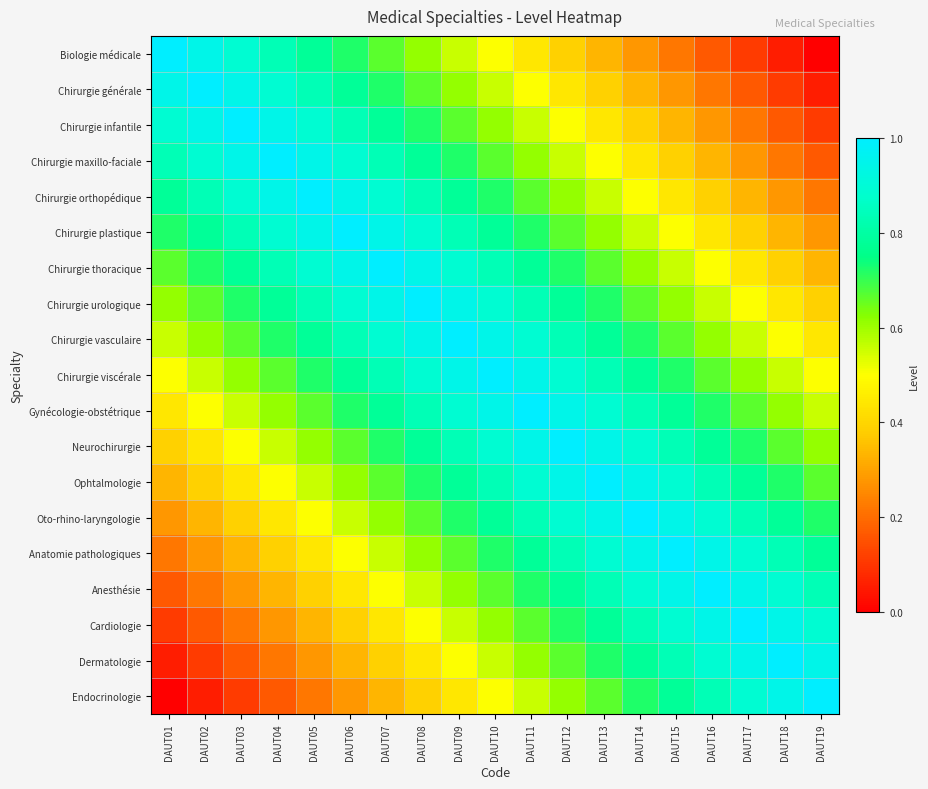

Reading left to right, list all the values displayed in this chart.

Biologie médicale: DAUT01=1.0	DAUT02=0.9	DAUT03=0.9	DAUT04=0.8	DAUT05=0.8	DAUT06=0.7	DAUT07=0.7	DAUT08=0.6	DAUT09=0.6	DAUT10=0.5	DAUT11=0.4	DAUT12=0.4	DAUT13=0.3	DAUT14=0.3	DAUT15=0.2	DAUT16=0.2	DAUT17=0.1	DAUT18=0.1	DAUT19=0.0
Chirurgie générale: DAUT01=0.9	DAUT02=1.0	DAUT03=0.9	DAUT04=0.9	DAUT05=0.8	DAUT06=0.8	DAUT07=0.7	DAUT08=0.7	DAUT09=0.6	DAUT10=0.6	DAUT11=0.5	DAUT12=0.4	DAUT13=0.4	DAUT14=0.3	DAUT15=0.3	DAUT16=0.2	DAUT17=0.2	DAUT18=0.1	DAUT19=0.1
Chirurgie infantile: DAUT01=0.9	DAUT02=0.9	DAUT03=1.0	DAUT04=0.9	DAUT05=0.9	DAUT06=0.8	DAUT07=0.8	DAUT08=0.7	DAUT09=0.7	DAUT10=0.6	DAUT11=0.6	DAUT12=0.5	DAUT13=0.4	DAUT14=0.4	DAUT15=0.3	DAUT16=0.3	DAUT17=0.2	DAUT18=0.2	DAUT19=0.1
Chirurgie maxillo-faciale: DAUT01=0.8	DAUT02=0.9	DAUT03=0.9	DAUT04=1.0	DAUT05=0.9	DAUT06=0.9	DAUT07=0.8	DAUT08=0.8	DAUT09=0.7	DAUT10=0.7	DAUT11=0.6	DAUT12=0.6	DAUT13=0.5	DAUT14=0.4	DAUT15=0.4	DAUT16=0.3	DAUT17=0.3	DAUT18=0.2	DAUT19=0.2
Chirurgie orthopédique: DAUT01=0.8	DAUT02=0.8	DAUT03=0.9	DAUT04=0.9	DAUT05=1.0	DAUT06=0.9	DAUT07=0.9	DAUT08=0.8	DAUT09=0.8	DAUT10=0.7	DAUT11=0.7	DAUT12=0.6	DAUT13=0.6	DAUT14=0.5	DAUT15=0.4	DAUT16=0.4	DAUT17=0.3	DAUT18=0.3	DAUT19=0.2
Chirurgie plastique: DAUT01=0.7	DAUT02=0.8	DAUT03=0.8	DAUT04=0.9	DAUT05=0.9	DAUT06=1.0	DAUT07=0.9	DAUT08=0.9	DAUT09=0.8	DAUT10=0.8	DAUT11=0.7	DAUT12=0.7	DAUT13=0.6	DAUT14=0.6	DAUT15=0.5	DAUT16=0.4	DAUT17=0.4	DAUT18=0.3	DAUT19=0.3
Chirurgie thoracique: DAUT01=0.7	DAUT02=0.7	DAUT03=0.8	DAUT04=0.8	DAUT05=0.9	DAUT06=0.9	DAUT07=1.0	DAUT08=0.9	DAUT09=0.9	DAUT10=0.8	DAUT11=0.8	DAUT12=0.7	DAUT13=0.7	DAUT14=0.6	DAUT15=0.6	DAUT16=0.5	DAUT17=0.4	DAUT18=0.4	DAUT19=0.3
Chirurgie urologique: DAUT01=0.6	DAUT02=0.7	DAUT03=0.7	DAUT04=0.8	DAUT05=0.8	DAUT06=0.9	DAUT07=0.9	DAUT08=1.0	DAUT09=0.9	DAUT10=0.9	DAUT11=0.8	DAUT12=0.8	DAUT13=0.7	DAUT14=0.7	DAUT15=0.6	DAUT16=0.6	DAUT17=0.5	DAUT18=0.4	DAUT19=0.4
Chirurgie vasculaire: DAUT01=0.6	DAUT02=0.6	DAUT03=0.7	DAUT04=0.7	DAUT05=0.8	DAUT06=0.8	DAUT07=0.9	DAUT08=0.9	DAUT09=1.0	DAUT10=0.9	DAUT11=0.9	DAUT12=0.8	DAUT13=0.8	DAUT14=0.7	DAUT15=0.7	DAUT16=0.6	DAUT17=0.6	DAUT18=0.5	DAUT19=0.4
Chirurgie viscérale: DAUT01=0.5	DAUT02=0.6	DAUT03=0.6	DAUT04=0.7	DAUT05=0.7	DAUT06=0.8	DAUT07=0.8	DAUT08=0.9	DAUT09=0.9	DAUT10=1.0	DAUT11=0.9	DAUT12=0.9	DAUT13=0.8	DAUT14=0.8	DAUT15=0.7	DAUT16=0.7	DAUT17=0.6	DAUT18=0.6	DAUT19=0.5
Gynécologie-obstétrique: DAUT01=0.4	DAUT02=0.5	DAUT03=0.6	DAUT04=0.6	DAUT05=0.7	DAUT06=0.7	DAUT07=0.8	DAUT08=0.8	DAUT09=0.9	DAUT10=0.9	DAUT11=1.0	DAUT12=0.9	DAUT13=0.9	DAUT14=0.8	DAUT15=0.8	DAUT16=0.7	DAUT17=0.7	DAUT18=0.6	DAUT19=0.6
Neurochirurgie: DAUT01=0.4	DAUT02=0.4	DAUT03=0.5	DAUT04=0.6	DAUT05=0.6	DAUT06=0.7	DAUT07=0.7	DAUT08=0.8	DAUT09=0.8	DAUT10=0.9	DAUT11=0.9	DAUT12=1.0	DAUT13=0.9	DAUT14=0.9	DAUT15=0.8	DAUT16=0.8	DAUT17=0.7	DAUT18=0.7	DAUT19=0.6
Ophtalmologie: DAUT01=0.3	DAUT02=0.4	DAUT03=0.4	DAUT04=0.5	DAUT05=0.6	DAUT06=0.6	DAUT07=0.7	DAUT08=0.7	DAUT09=0.8	DAUT10=0.8	DAUT11=0.9	DAUT12=0.9	DAUT13=1.0	DAUT14=0.9	DAUT15=0.9	DAUT16=0.8	DAUT17=0.8	DAUT18=0.7	DAUT19=0.7
Oto-rhino-laryngologie: DAUT01=0.3	DAUT02=0.3	DAUT03=0.4	DAUT04=0.4	DAUT05=0.5	DAUT06=0.6	DAUT07=0.6	DAUT08=0.7	DAUT09=0.7	DAUT10=0.8	DAUT11=0.8	DAUT12=0.9	DAUT13=0.9	DAUT14=1.0	DAUT15=0.9	DAUT16=0.9	DAUT17=0.8	DAUT18=0.8	DAUT19=0.7
Anatomie pathologiques: DAUT01=0.2	DAUT02=0.3	DAUT03=0.3	DAUT04=0.4	DAUT05=0.4	DAUT06=0.5	DAUT07=0.6	DAUT08=0.6	DAUT09=0.7	DAUT10=0.7	DAUT11=0.8	DAUT12=0.8	DAUT13=0.9	DAUT14=0.9	DAUT15=1.0	DAUT16=0.9	DAUT17=0.9	DAUT18=0.8	DAUT19=0.8
Anesthésie: DAUT01=0.2	DAUT02=0.2	DAUT03=0.3	DAUT04=0.3	DAUT05=0.4	DAUT06=0.4	DAUT07=0.5	DAUT08=0.6	DAUT09=0.6	DAUT10=0.7	DAUT11=0.7	DAUT12=0.8	DAUT13=0.8	DAUT14=0.9	DAUT15=0.9	DAUT16=1.0	DAUT17=0.9	DAUT18=0.9	DAUT19=0.8
Cardiologie: DAUT01=0.1	DAUT02=0.2	DAUT03=0.2	DAUT04=0.3	DAUT05=0.3	DAUT06=0.4	DAUT07=0.4	DAUT08=0.5	DAUT09=0.6	DAUT10=0.6	DAUT11=0.7	DAUT12=0.7	DAUT13=0.8	DAUT14=0.8	DAUT15=0.9	DAUT16=0.9	DAUT17=1.0	DAUT18=0.9	DAUT19=0.9
Dermatologie: DAUT01=0.1	DAUT02=0.1	DAUT03=0.2	DAUT04=0.2	DAUT05=0.3	DAUT06=0.3	DAUT07=0.4	DAUT08=0.4	DAUT09=0.5	DAUT10=0.6	DAUT11=0.6	DAUT12=0.7	DAUT13=0.7	DAUT14=0.8	DAUT15=0.8	DAUT16=0.9	DAUT17=0.9	DAUT18=1.0	DAUT19=0.9
Endocrinologie: DAUT01=0.0	DAUT02=0.1	DAUT03=0.1	DAUT04=0.2	DAUT05=0.2	DAUT06=0.3	DAUT07=0.3	DAUT08=0.4	DAUT09=0.4	DAUT10=0.5	DAUT11=0.6	DAUT12=0.6	DAUT13=0.7	DAUT14=0.7	DAUT15=0.8	DAUT16=0.8	DAUT17=0.9	DAUT18=0.9	DAUT19=1.0